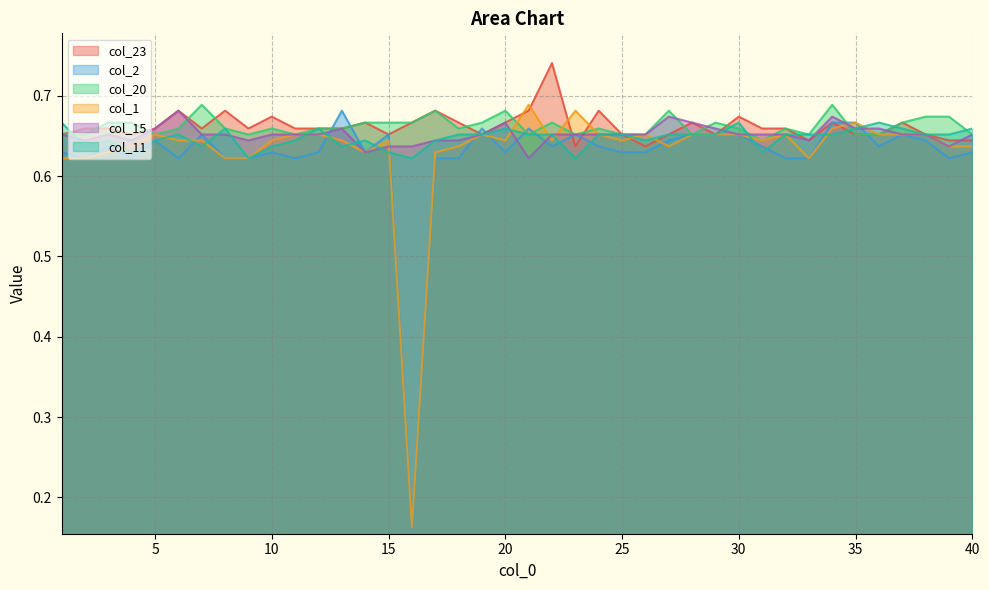

How many categories are shown in the chart?

40